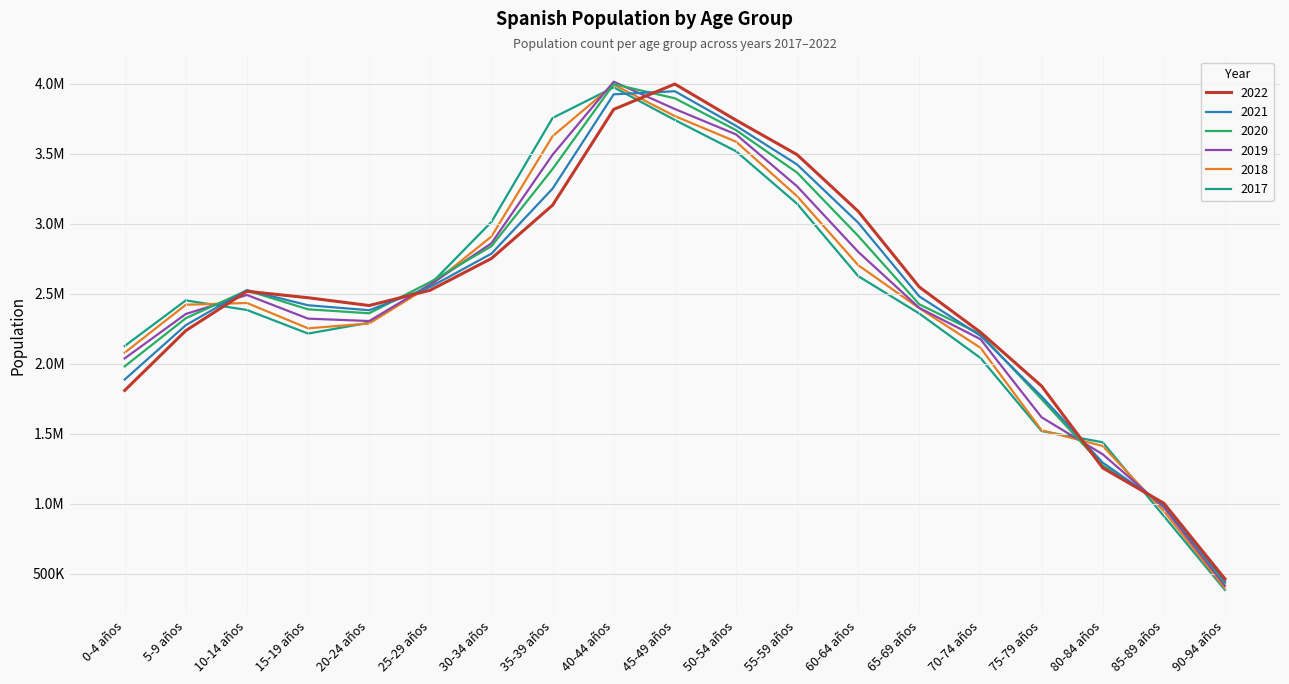

What is the sum of the 2019 values at 60-64 años and 25-29 años?

5365472